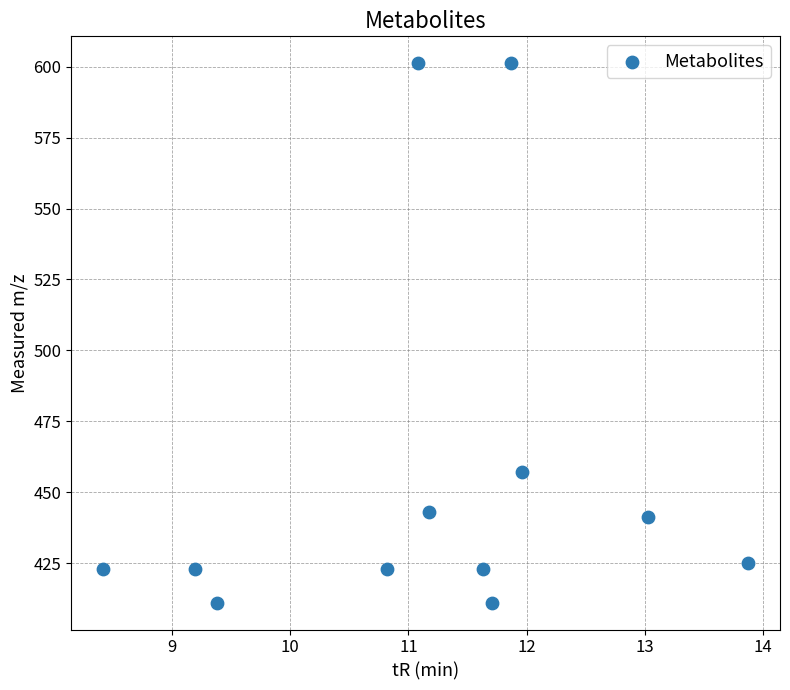

What Y value in the scatter plot is closest to 506?

457.2